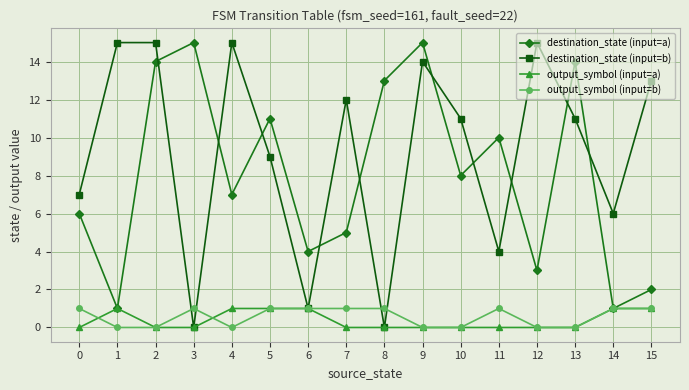

Reading left to right, list all the values displayed in this chart.

destination_state (input=a): 6	1	14	15	7	11	4	5	13	15	8	10	3	14	1	2
destination_state (input=b): 7	15	15	0	15	9	1	12	0	14	11	4	15	11	6	13
output_symbol (input=a): 0	1	0	0	1	1	1	0	0	0	0	0	0	0	1	1
output_symbol (input=b): 1	0	0	1	0	1	1	1	1	0	0	1	0	0	1	1